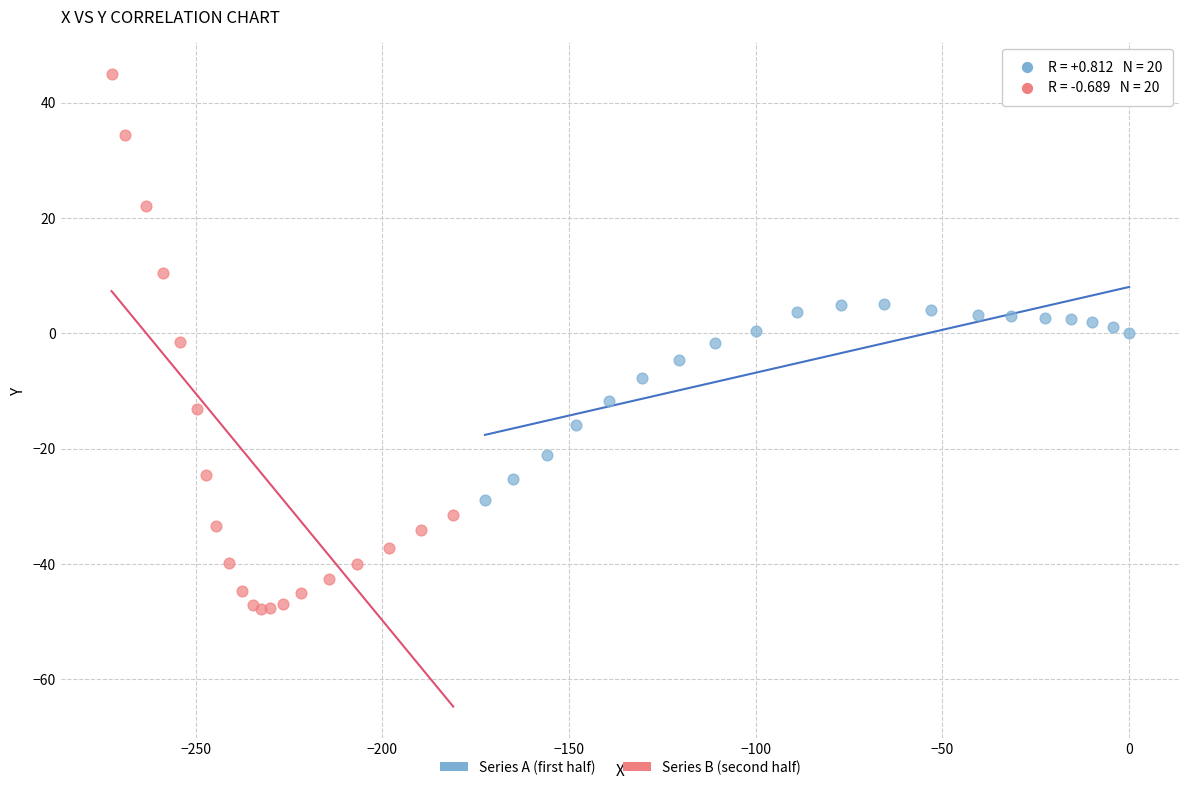

Which series contains the highest Y value?

Series B (second half)